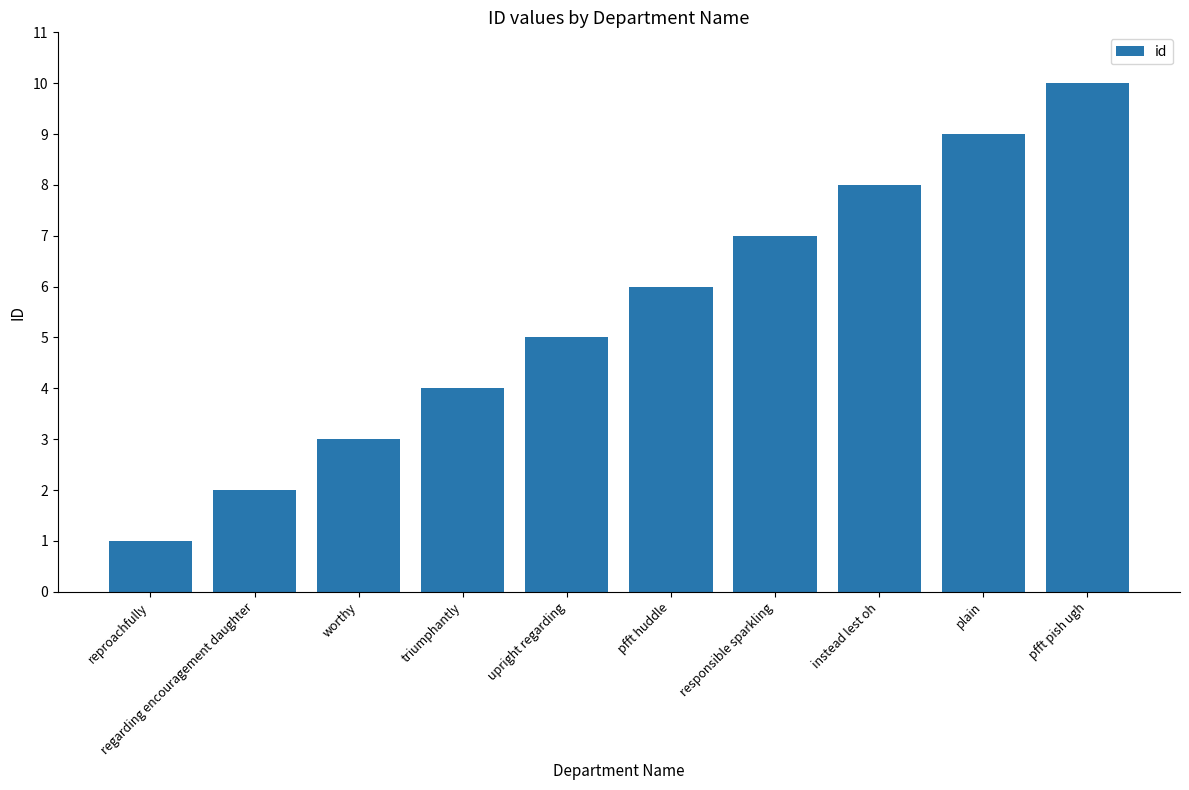

Rank the categories by value from lowest to highest.

reproachfully, regarding encouragement daughter, worthy, triumphantly, upright regarding, pfft huddle, responsible sparkling, instead lest oh, plain, pfft pish ugh